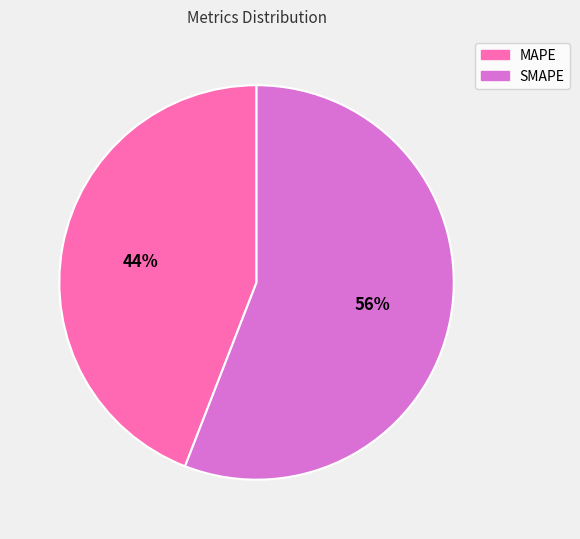

To the nearest percent, what is the difference between the largest and smallest slice percentages?

12%